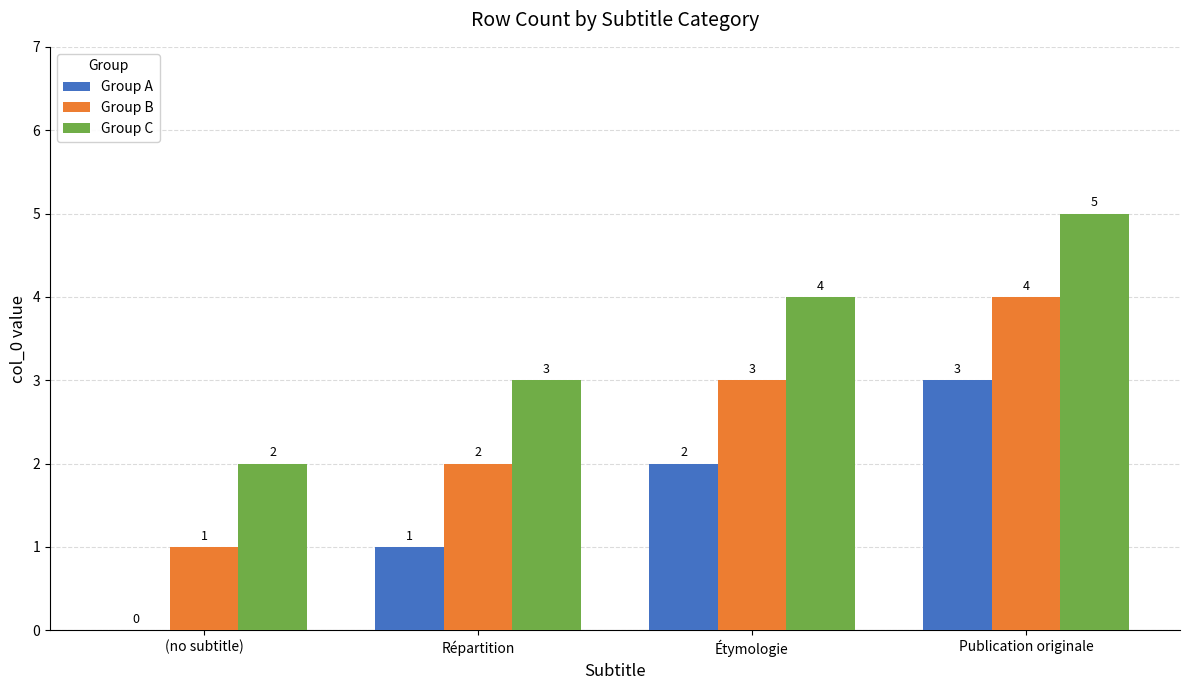

What is the sum of all Group B values?

10